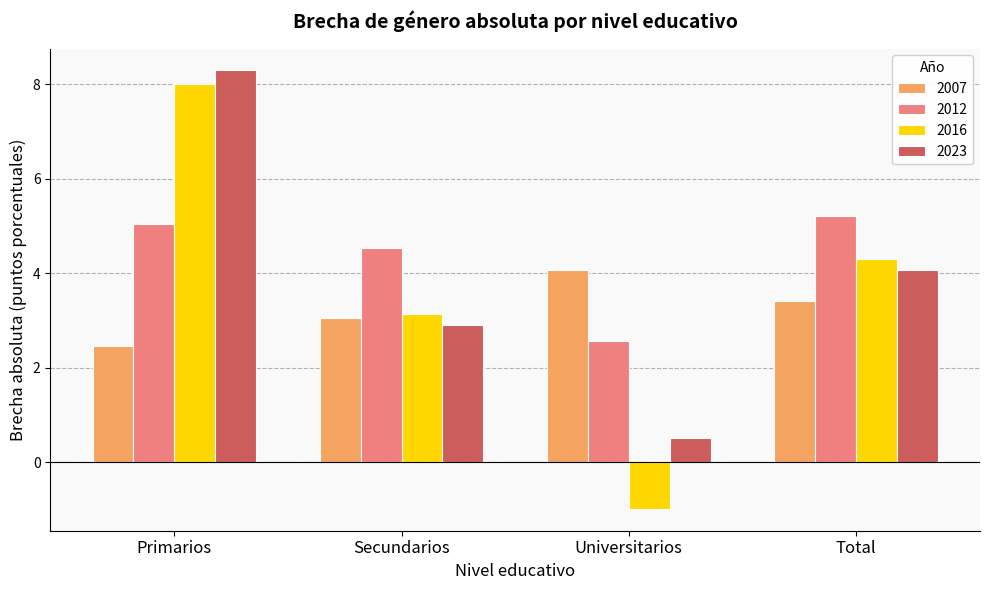

Rank the series by their maximum value, from lowest to highest.

2007, 2012, 2016, 2023